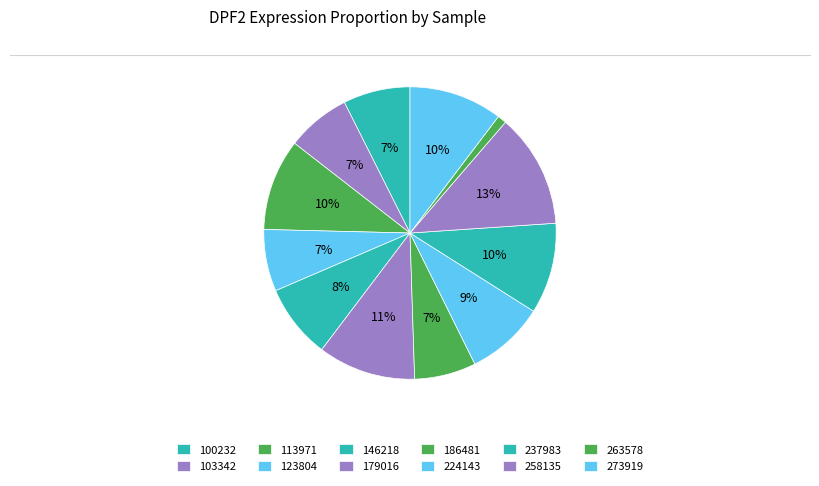

What percentage is NOT represented by 100232?

92.6%